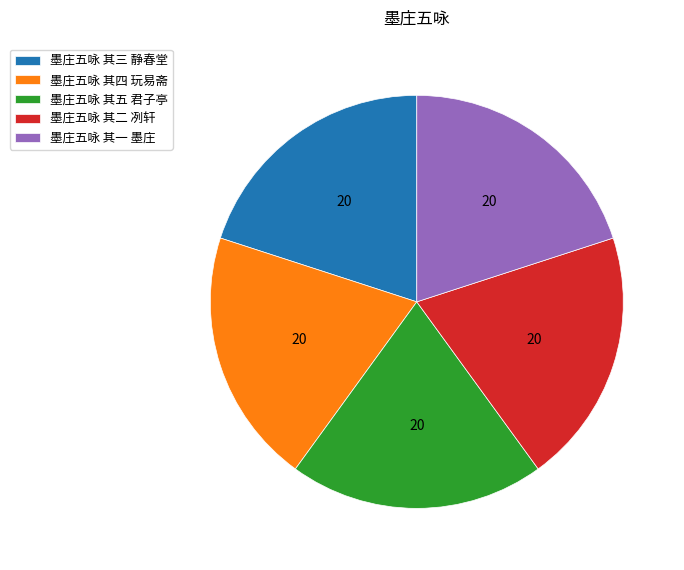

True or false: 墨庄五咏 其四 玩易斋 accounts for 20% of the total.

True